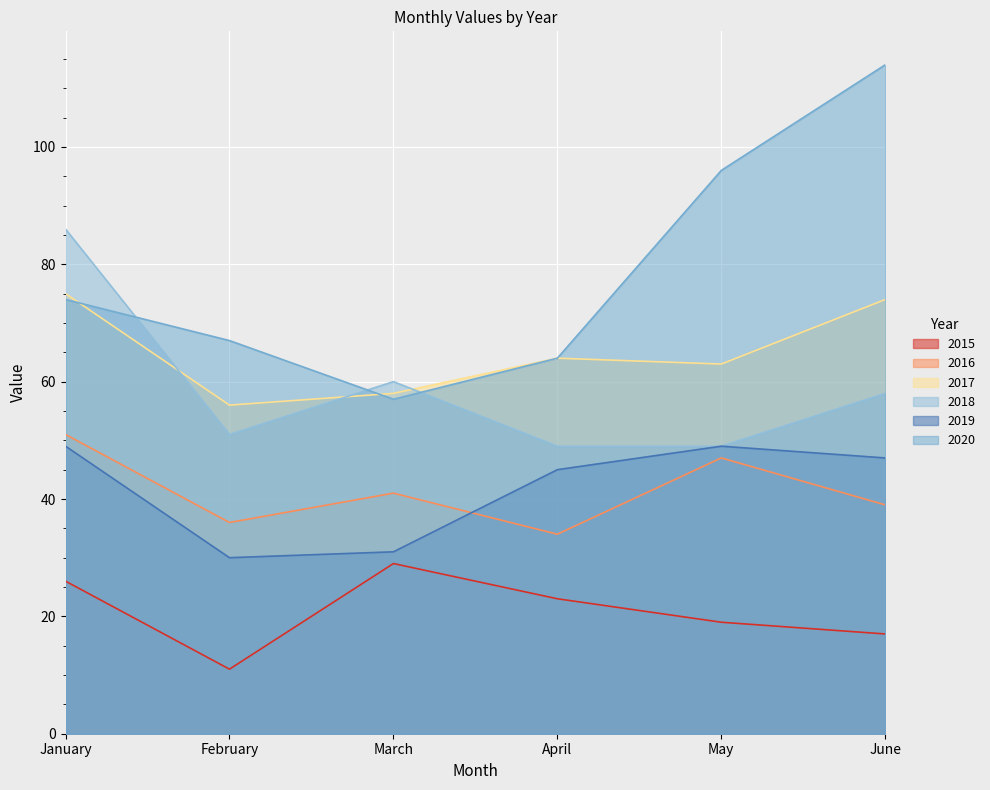

Where is 2016 nearest to the value 42?

March